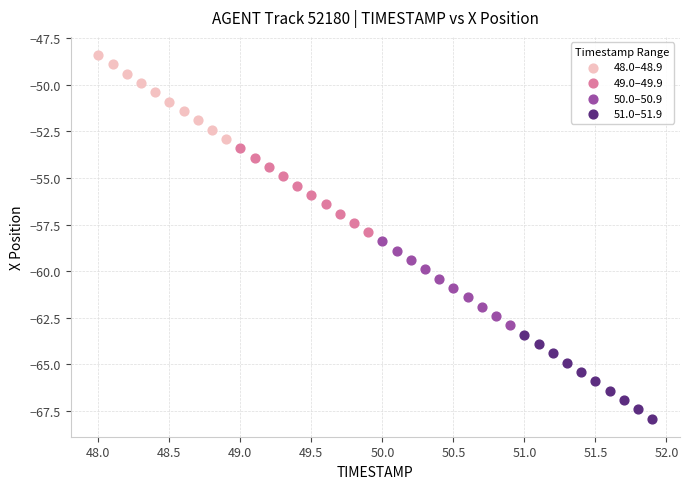

Which series contains the lowest Y value?

51.0–51.9